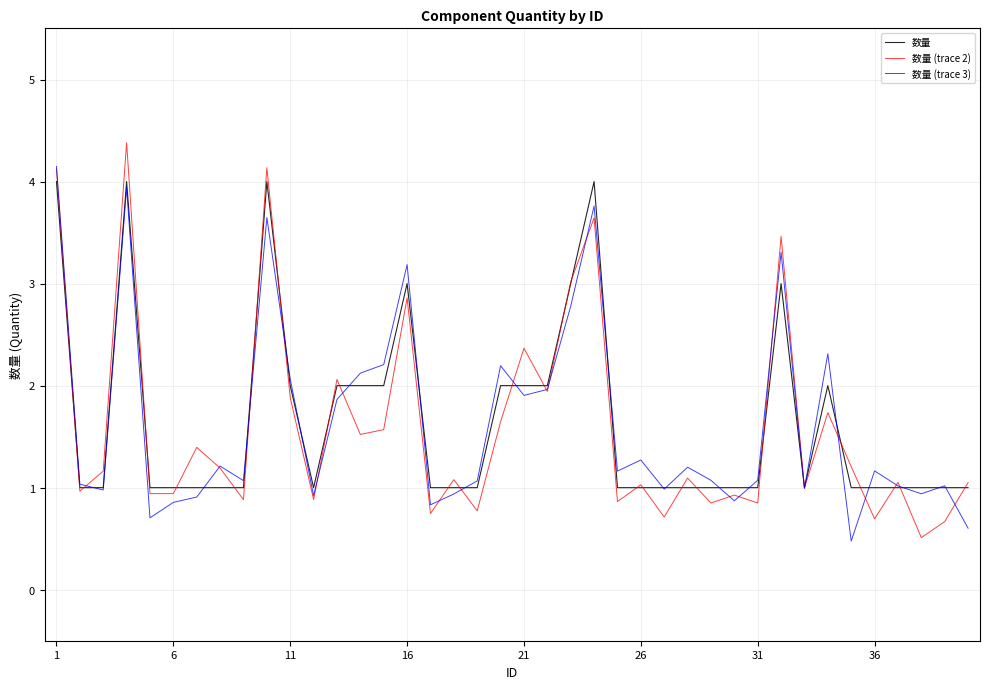

What are all the series names shown in the legend?

数量, 数量 (trace 2), 数量 (trace 3)